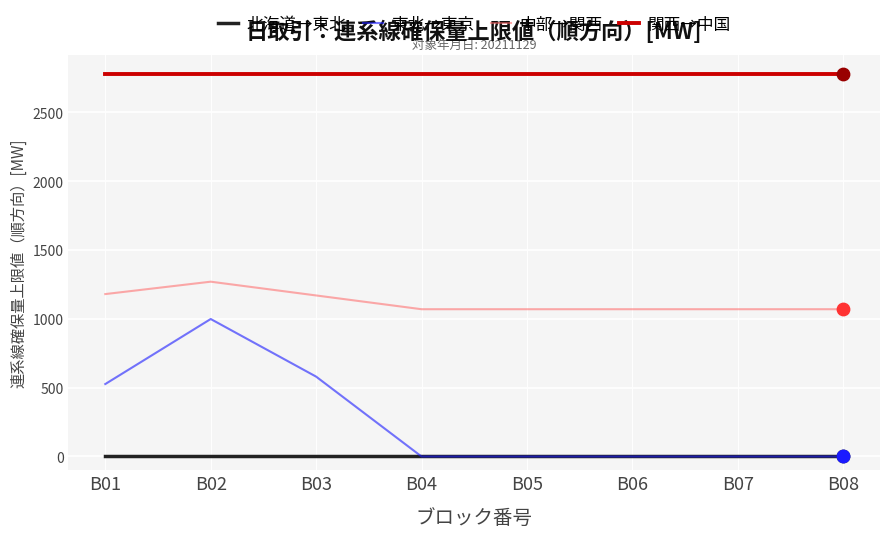

Which series has the largest range (max minus min)?

東北→東京